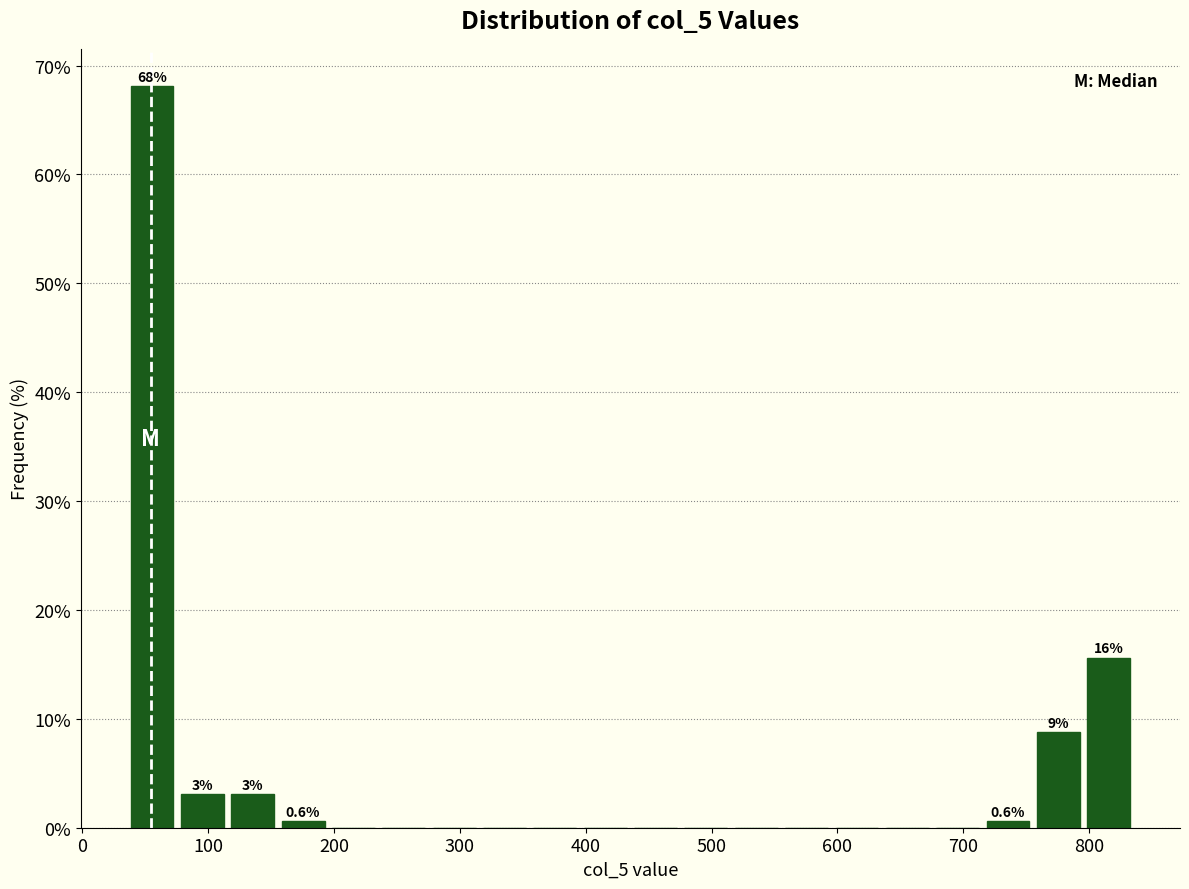

Which range on the x-axis has the tallest bar?

40 to 80